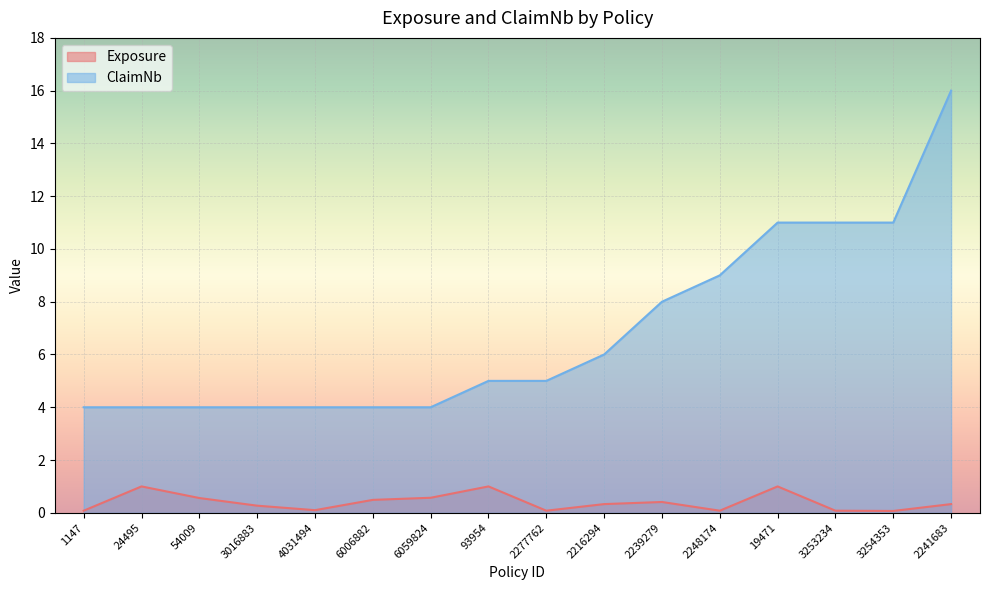

What is the spread (max minus min) of values at 19471?

10.0